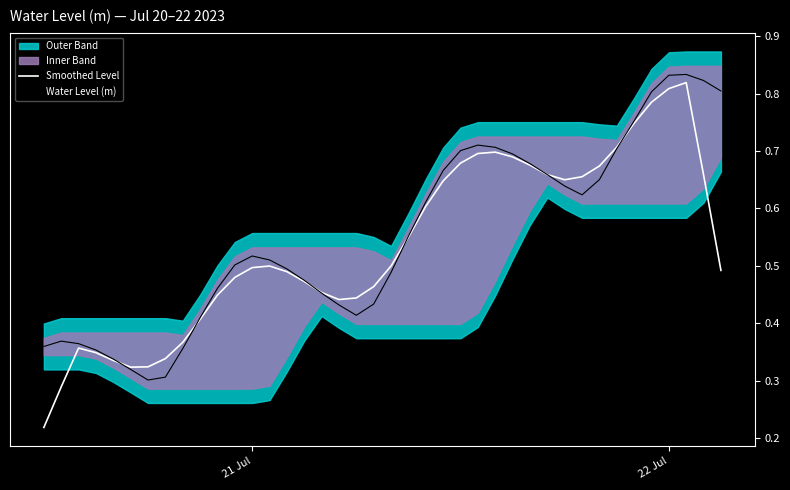

At which label does Smoothed Level reach its minimum?

21 Jul